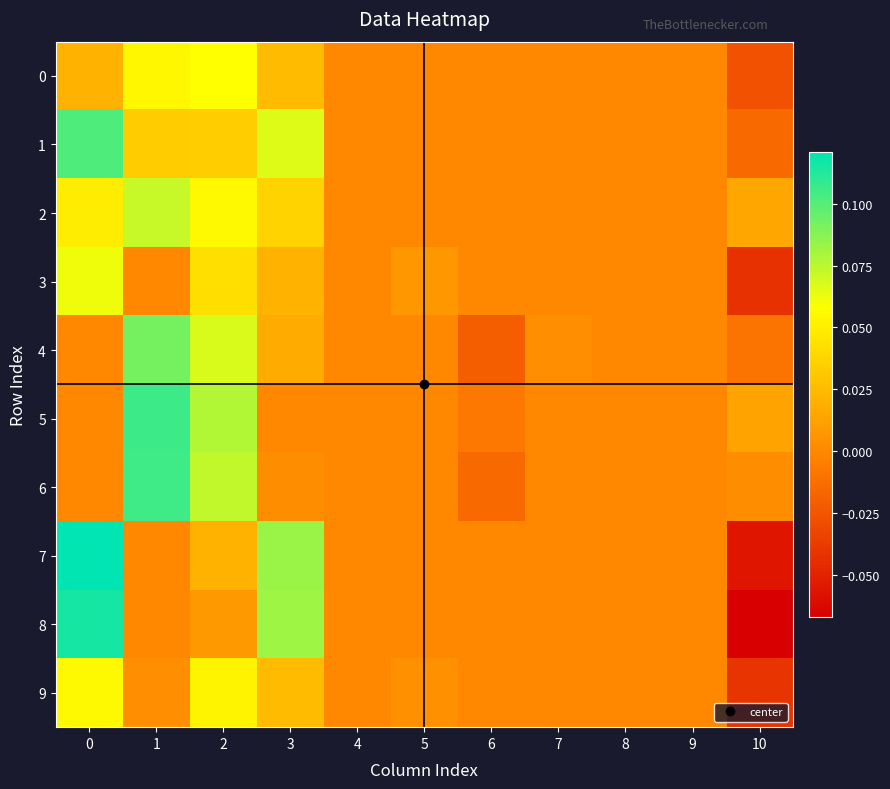

Which series has the widest spread of values?

8